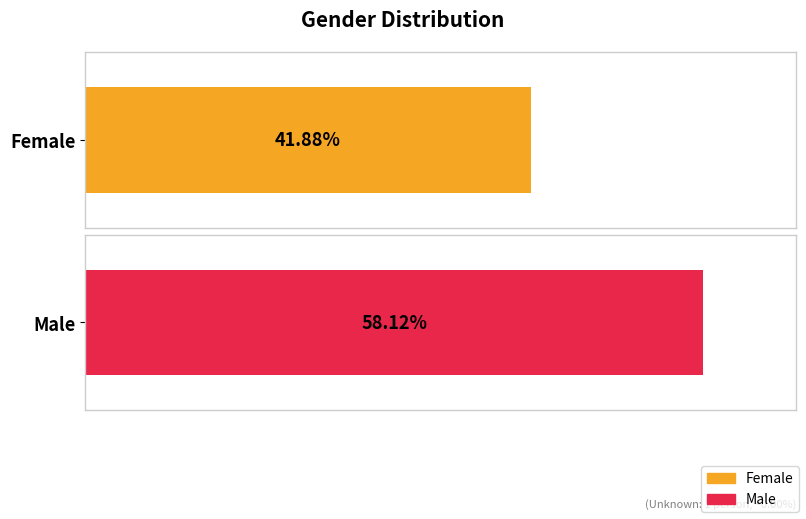

Reading left to right, transcribe all the data shown in this chart.

Number: 19362.0	26872.0	1.0
%: 0.4	0.6	0.0